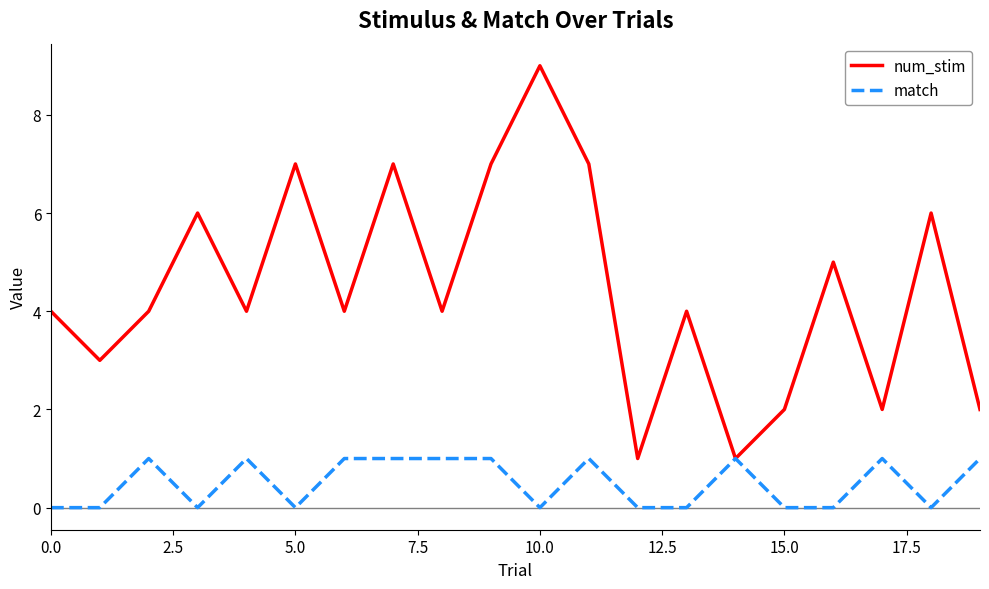

Which series has the widest spread of values?

num_stim